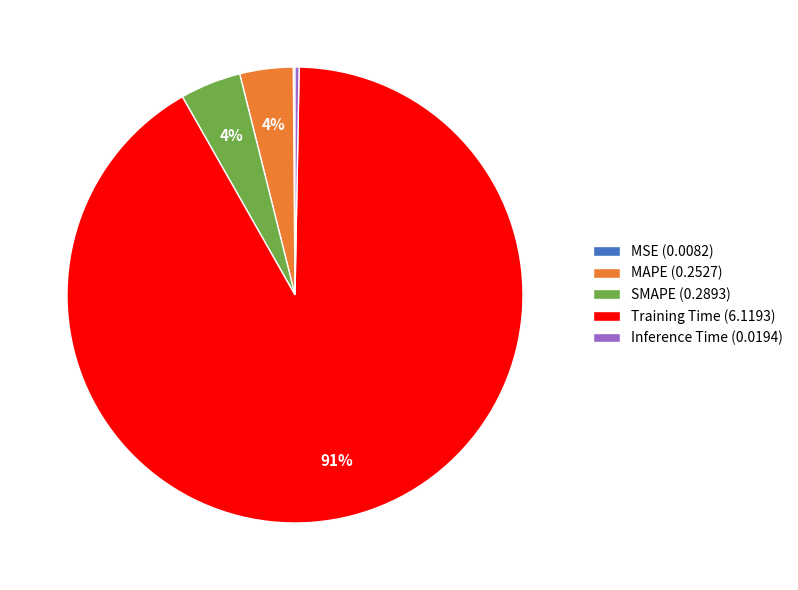

Between MAPE (0.2527) and Training Time (6.1193), which is larger?

Training Time (6.1193)